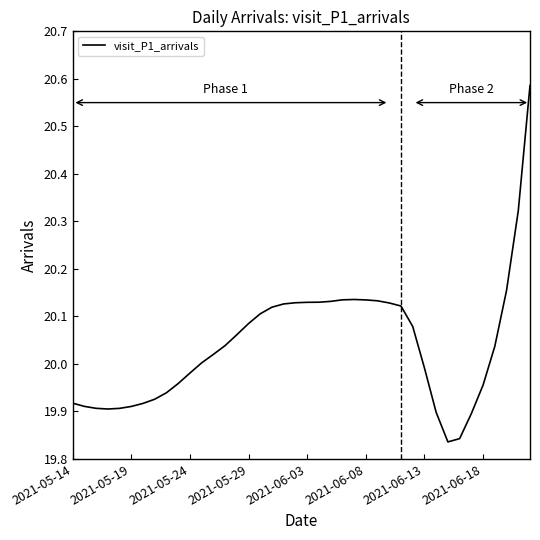

What is the difference between the maximum and minimum values?

0.8